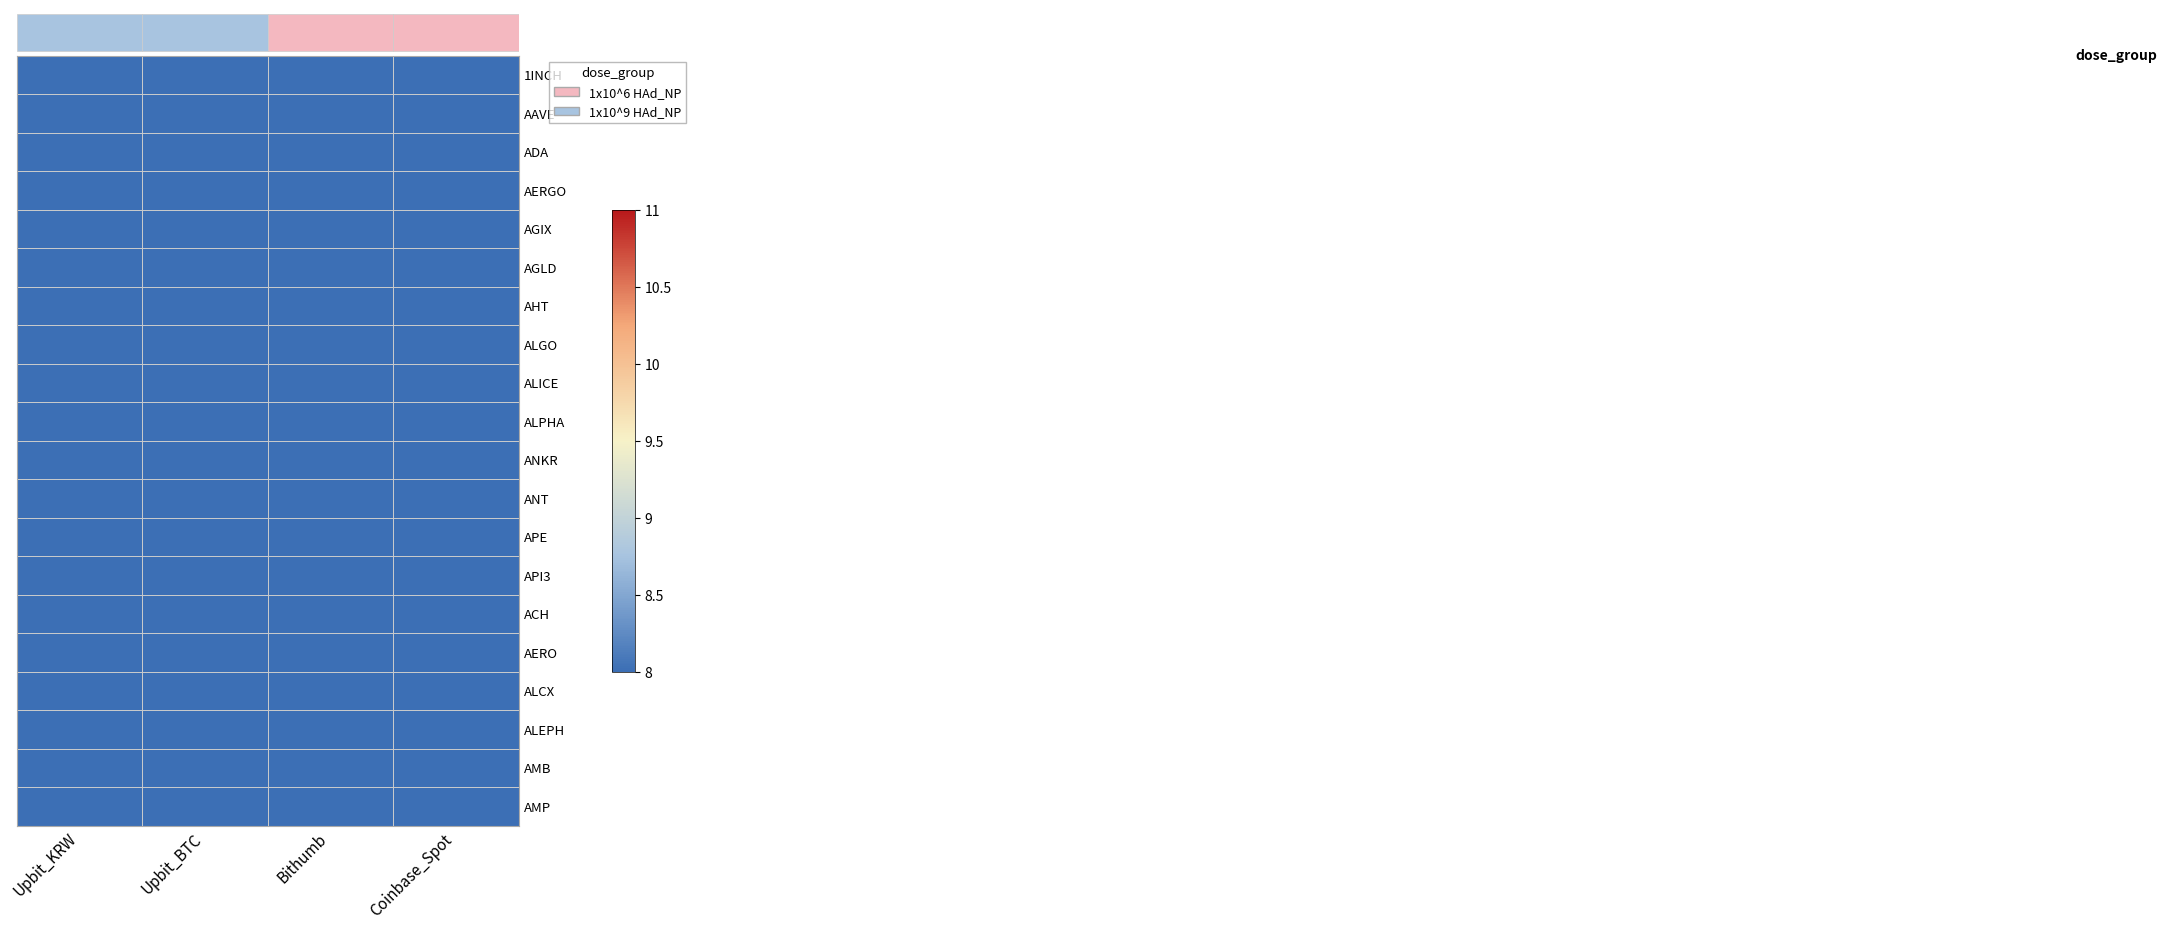

At which category does the chart reach its peak across all series?

Bithumb